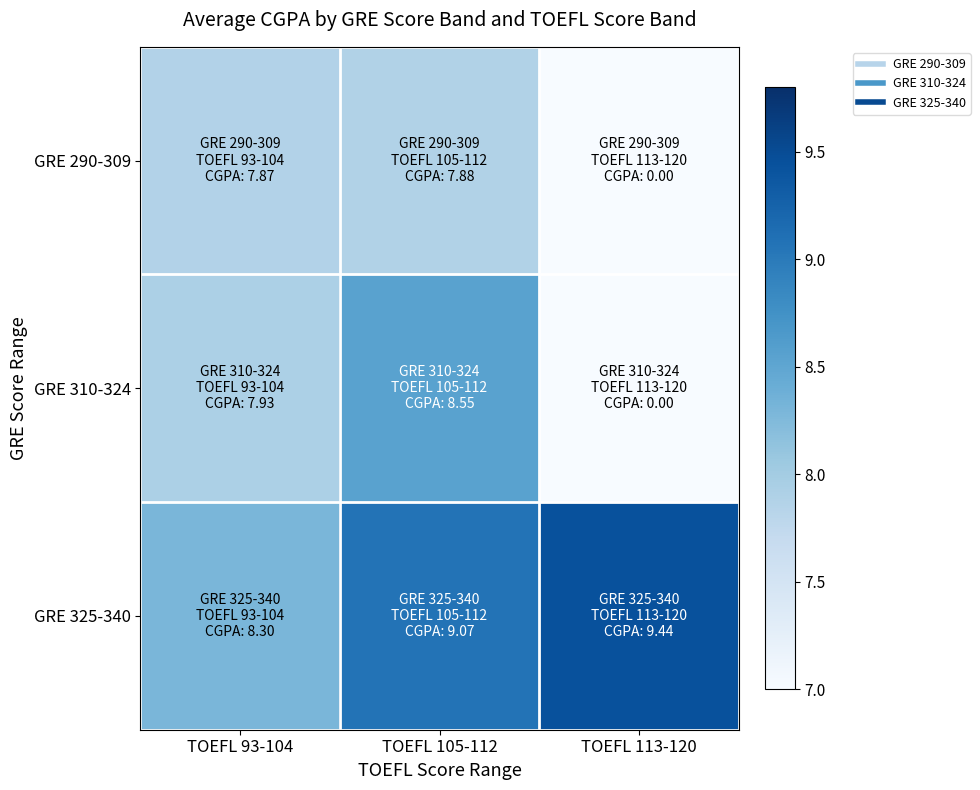

At which category does the chart reach its peak across all series?

TOEFL 113-120